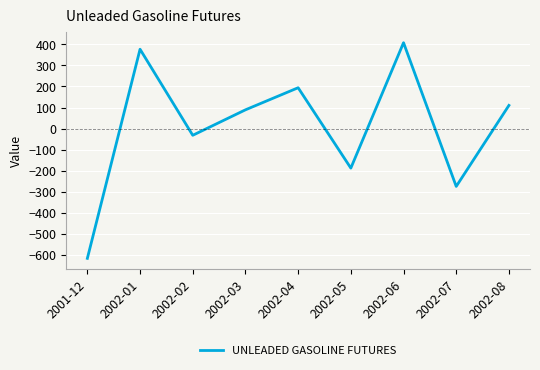

What is the sum of all values?

66